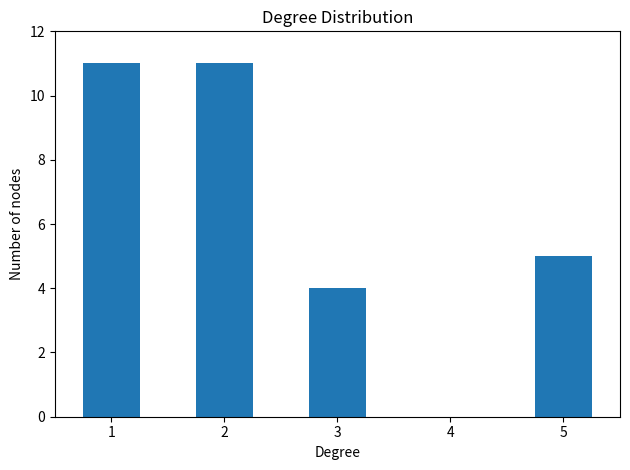

Reading left to right, transcribe all the data shown in this chart.

11	11	4	5